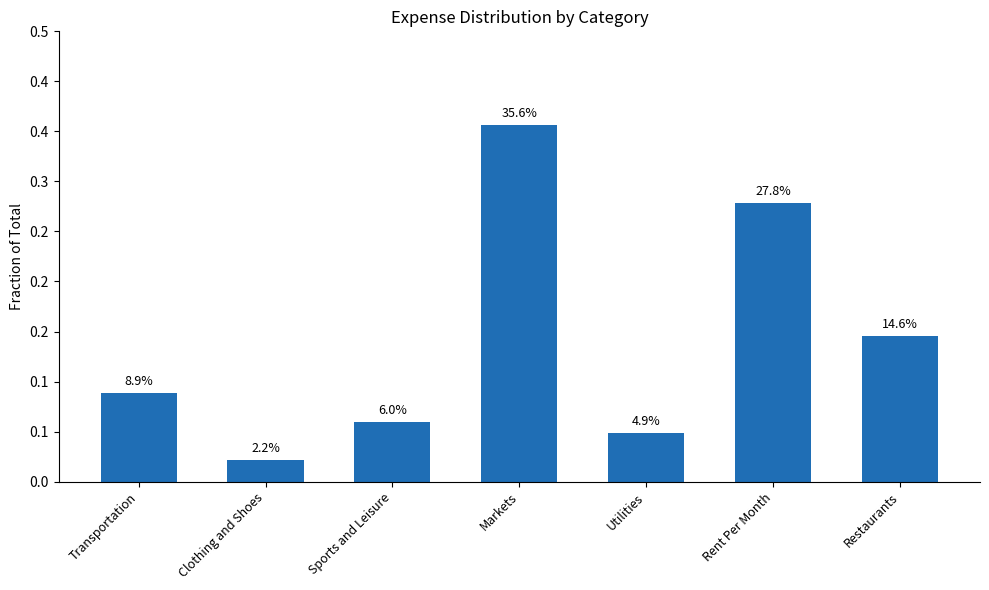

Are the bars grouped side by side (vs. stacked)?

No